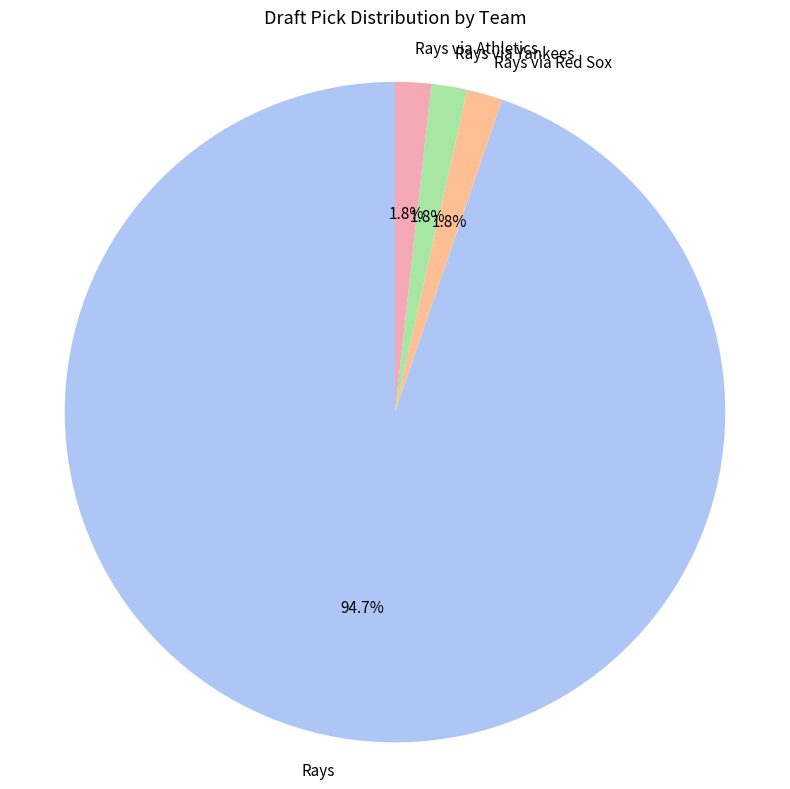

What percentage is the Rays via Red Sox slice, to the nearest percent?

2%